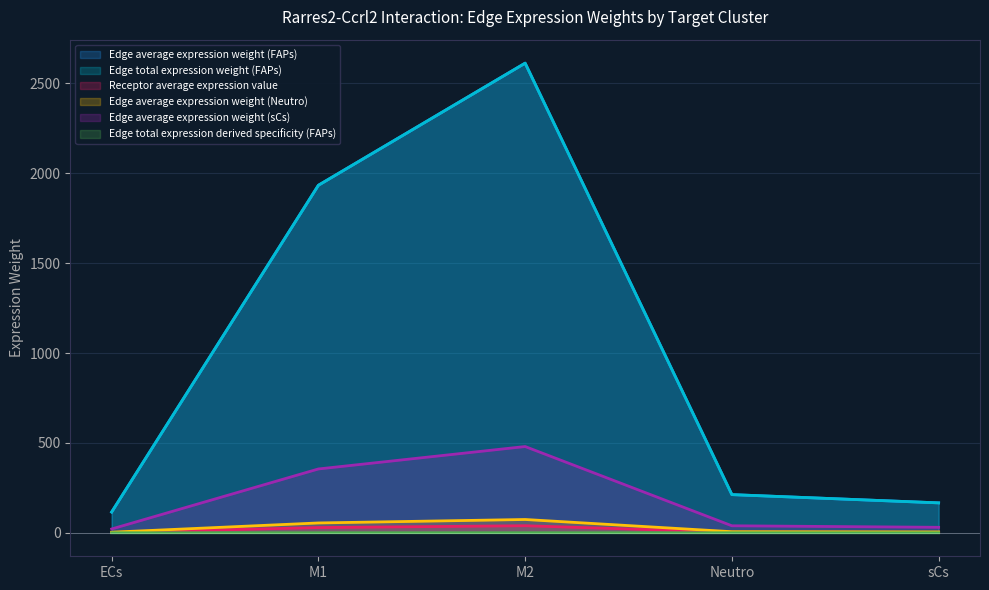

What is the difference between the Edge average expression weight (sCs) values at Neutro and ECs?

17.8